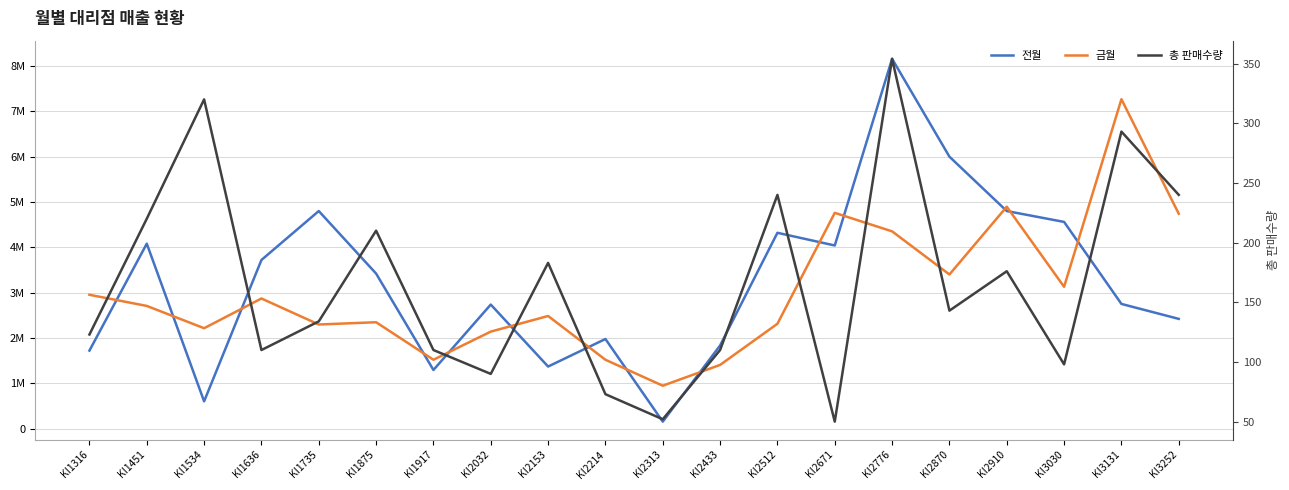

Reading left to right, what are all the values shown in this chart?

전월: KI1316=1720000	KI1451=4080000	KI1534=600000	KI1636=3720000	KI1735=4800000	KI1875=3420000	KI1917=1292000	KI2032=2736000	KI2153=1368000	KI2214=1976000	KI2313=152000	KI2433=1833000	KI2512=4320000	KI2671=4040000	KI2776=8160000	KI2870=6000000	KI2910=4800000	KI3030=4560000	KI3131=2750000	KI3252=2420000
금월: KI1316=2952000	KI1451=2706000	KI1534=2214000	KI1636=2870000	KI1735=2296000	KI1875=2346000	KI1917=1518000	KI2032=2139000	KI2153=2484000	KI2214=1518000	KI2313=945000	KI2433=1404000	KI2512=2312000	KI2671=4760000	KI2776=4352000	KI2870=3400000	KI2910=4896000	KI3030=3128000	KI3131=7268000	KI3252=4740000
총 판매수량: KI1316=123	KI1451=220	KI1534=320	KI1636=110	KI1735=134	KI1875=210	KI1917=110	KI2032=90	KI2153=183	KI2214=73	KI2313=52	KI2433=110	KI2512=240	KI2671=50	KI2776=354	KI2870=143	KI2910=176	KI3030=98	KI3131=293	KI3252=240